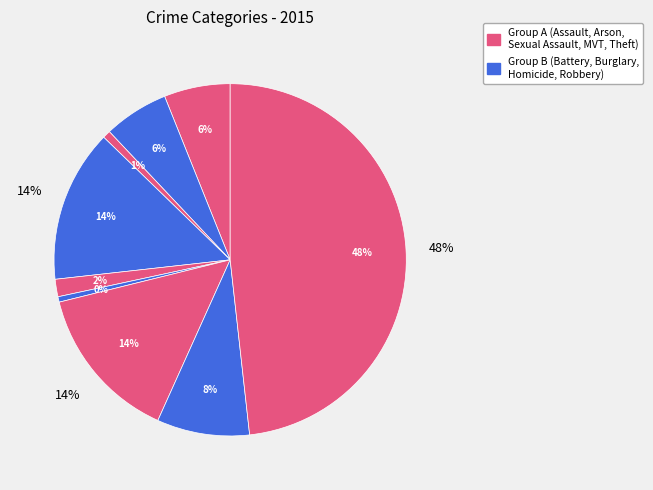

How many segments does this pie chart have?

9